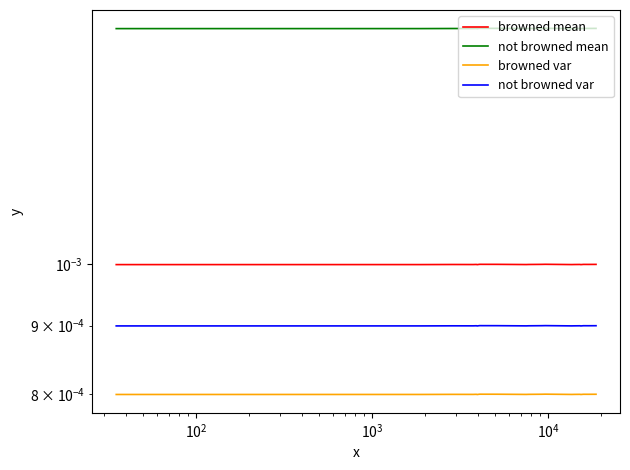

List the series in order of their peak value, highest first.

not browned mean, browned mean, not browned var, browned var